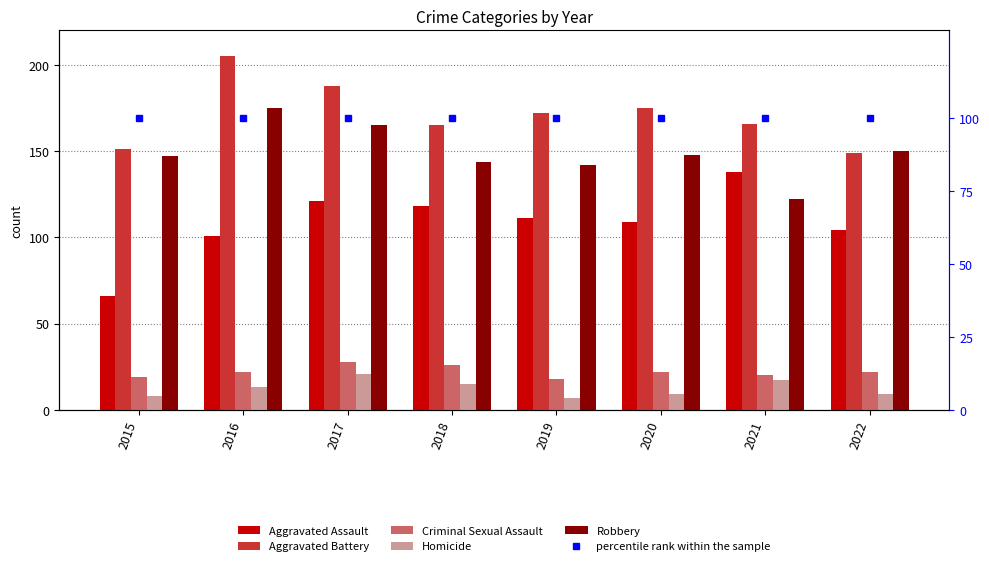

At which label does Homicide reach its peak?

2017